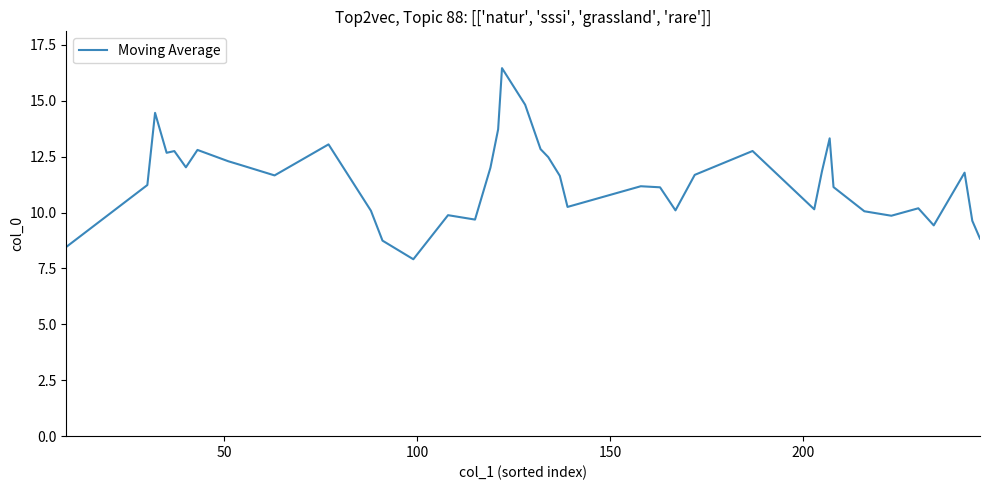

Does the chart display data point markers on the line(s)?

No